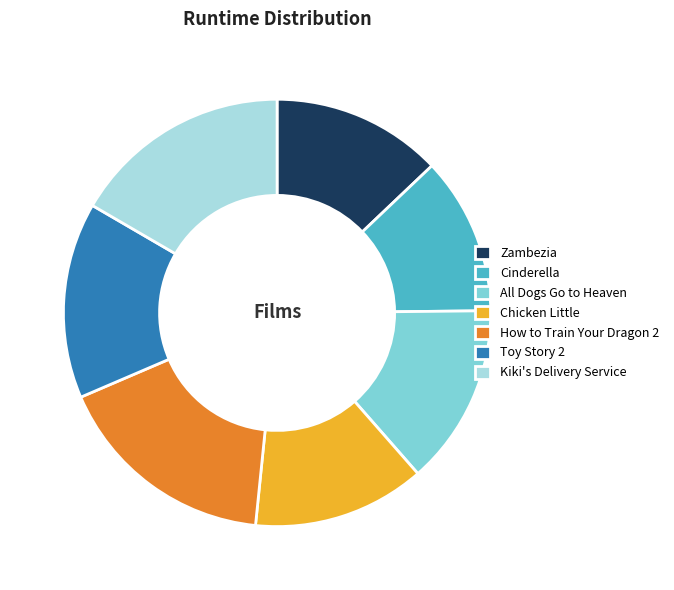

Do Toy Story 2 and How to Train Your Dragon 2 together represent more than half of the pie?

No